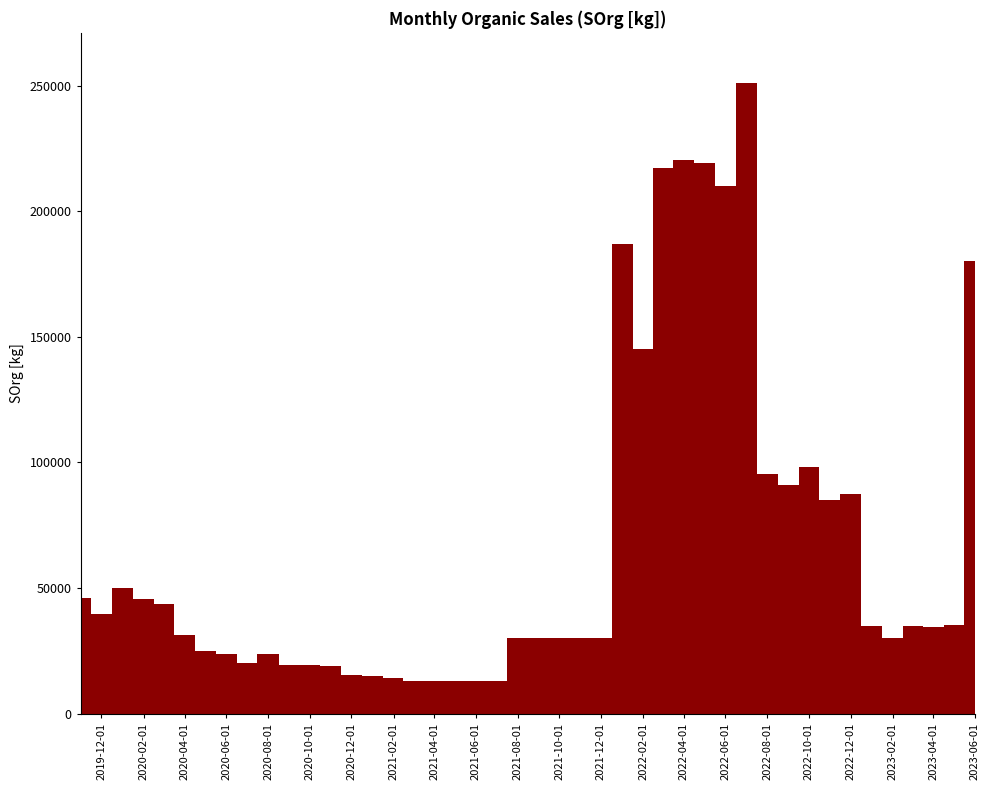

What is the difference between the second highest and second lowest values?

206411